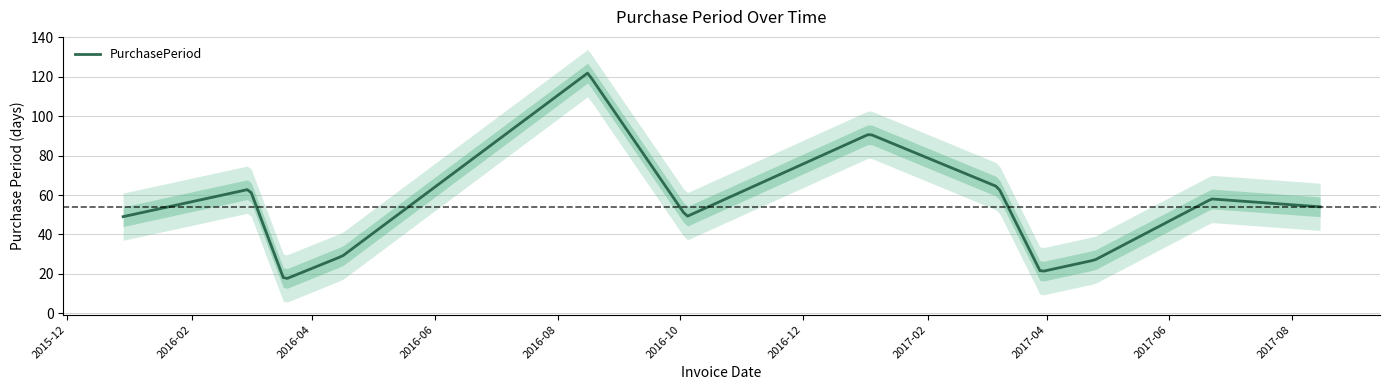

How many data points are less than 54?

6